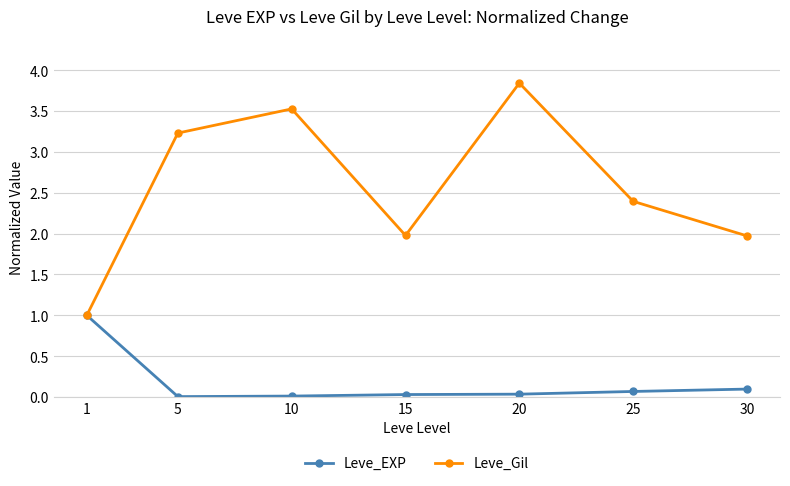

At how many categories does at least one series exceed 3?

3